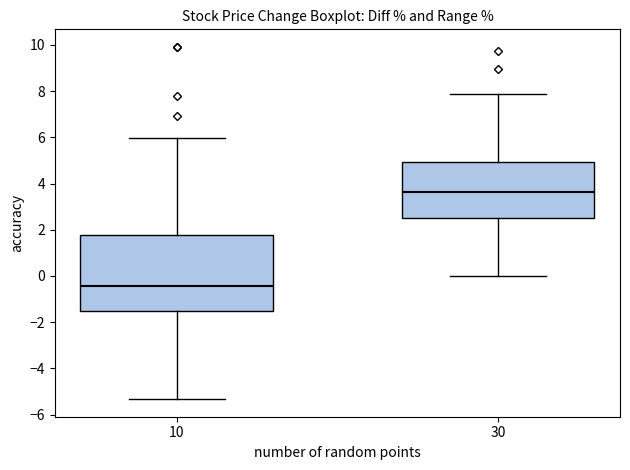

Which box is the tallest, from its lower edge to its upper edge?

10